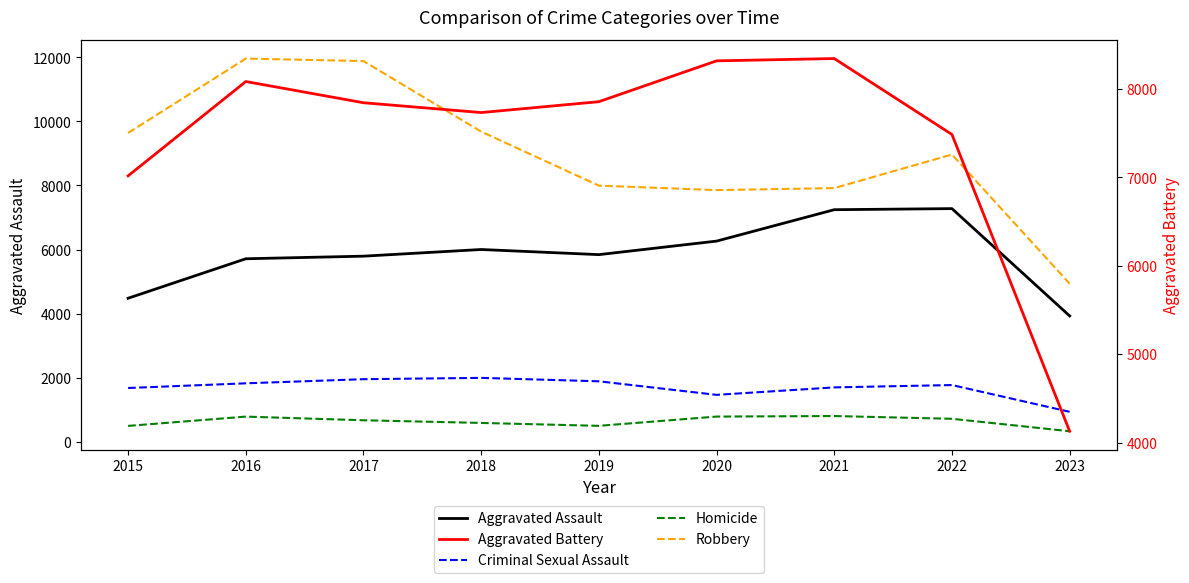

What is the value of the Robbery point at the 8th from the left?

8965